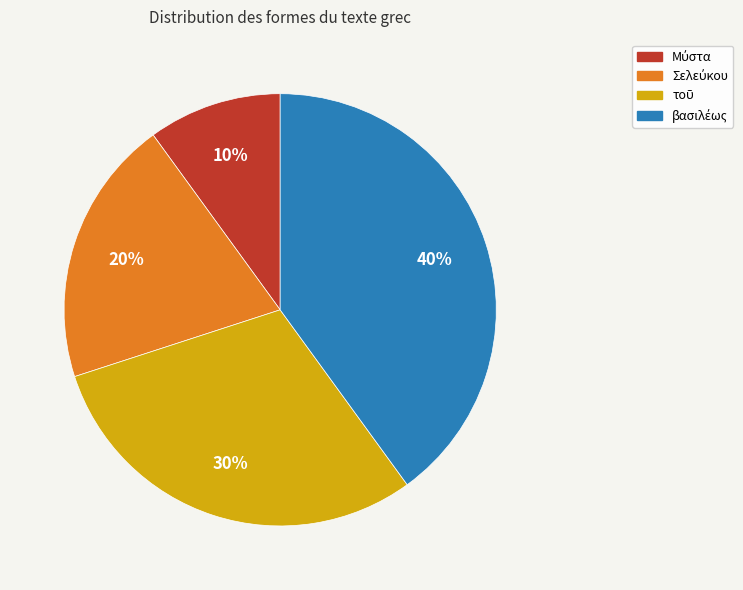

How many slices are in this pie chart?

4